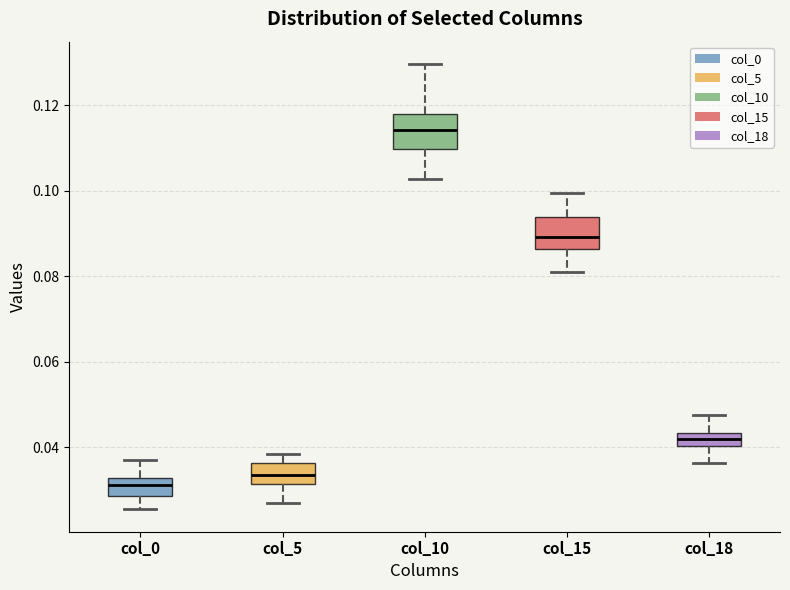

Reading left to right, read every box against the y-axis: the position of its median line, the range the box covers, and the ends of its whiskers. The values are not printed on the chart, so give them approximately, as read against the axis.

col_0: median 0.032 (inside the box), box 0.028 to 0.032, whiskers 0.026 to 0.036
col_5: median 0.034, box 0.032 to 0.036, whiskers 0.028 to 0.038
col_10: median 0.114, box 0.110 to 0.118, whiskers 0.102 to 0.130
col_15: median 0.090, box 0.086 to 0.094, whiskers 0.080 to 0.100
col_18: median 0.042, box 0.040 to 0.044, whiskers 0.036 to 0.048